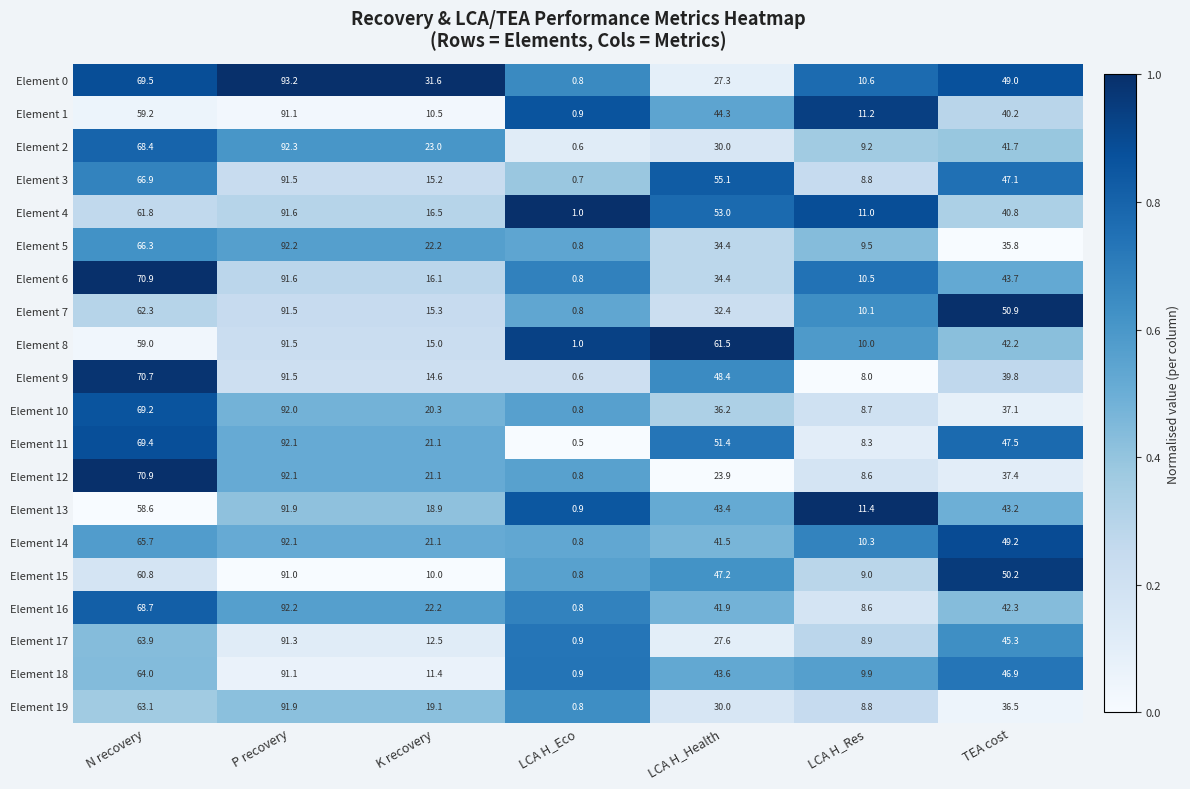

Count the number of data series in this chart.

20